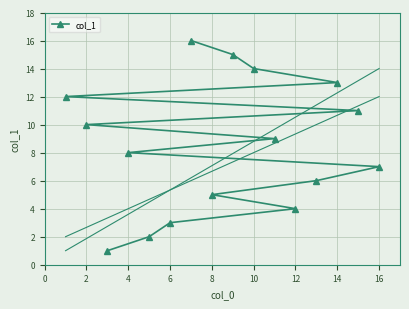

The value at 2 is 3. True or false?

False